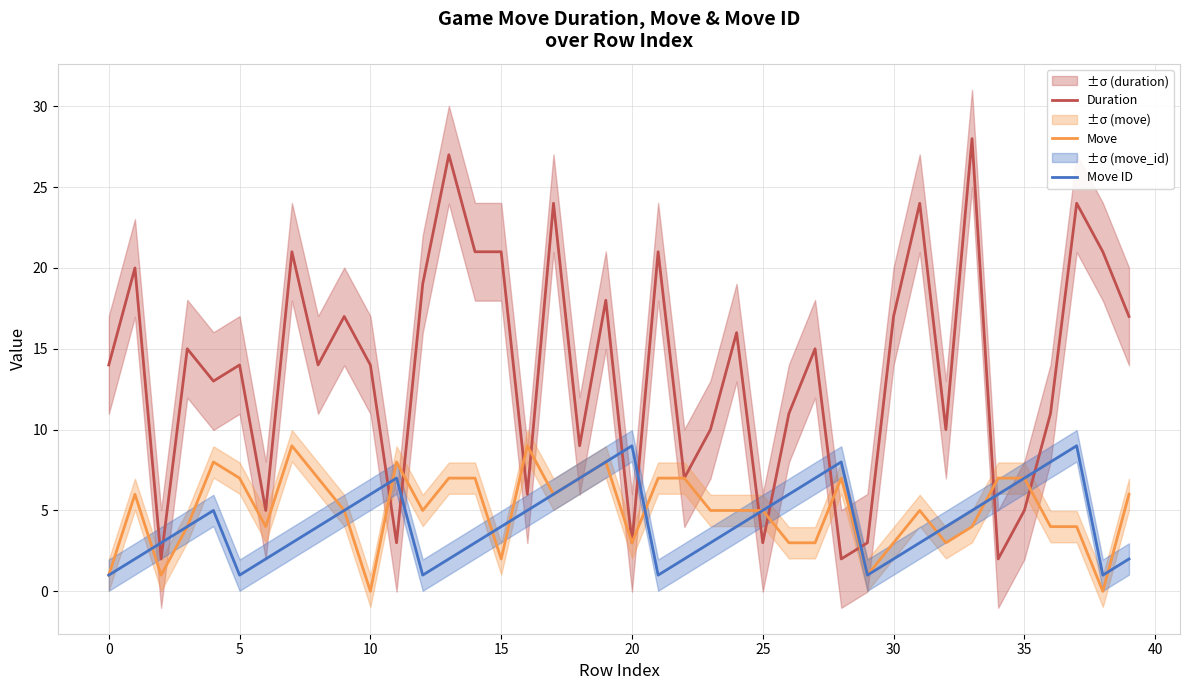

Which series has the widest spread of values?

Duration